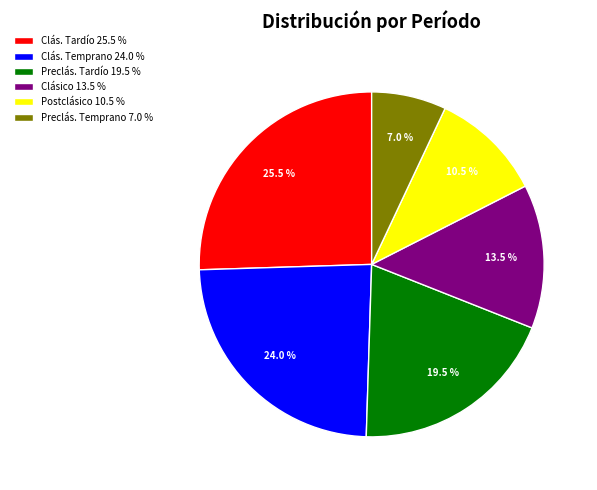

Does Clás. Tardío 25.5 % represent more than half of the total?

No